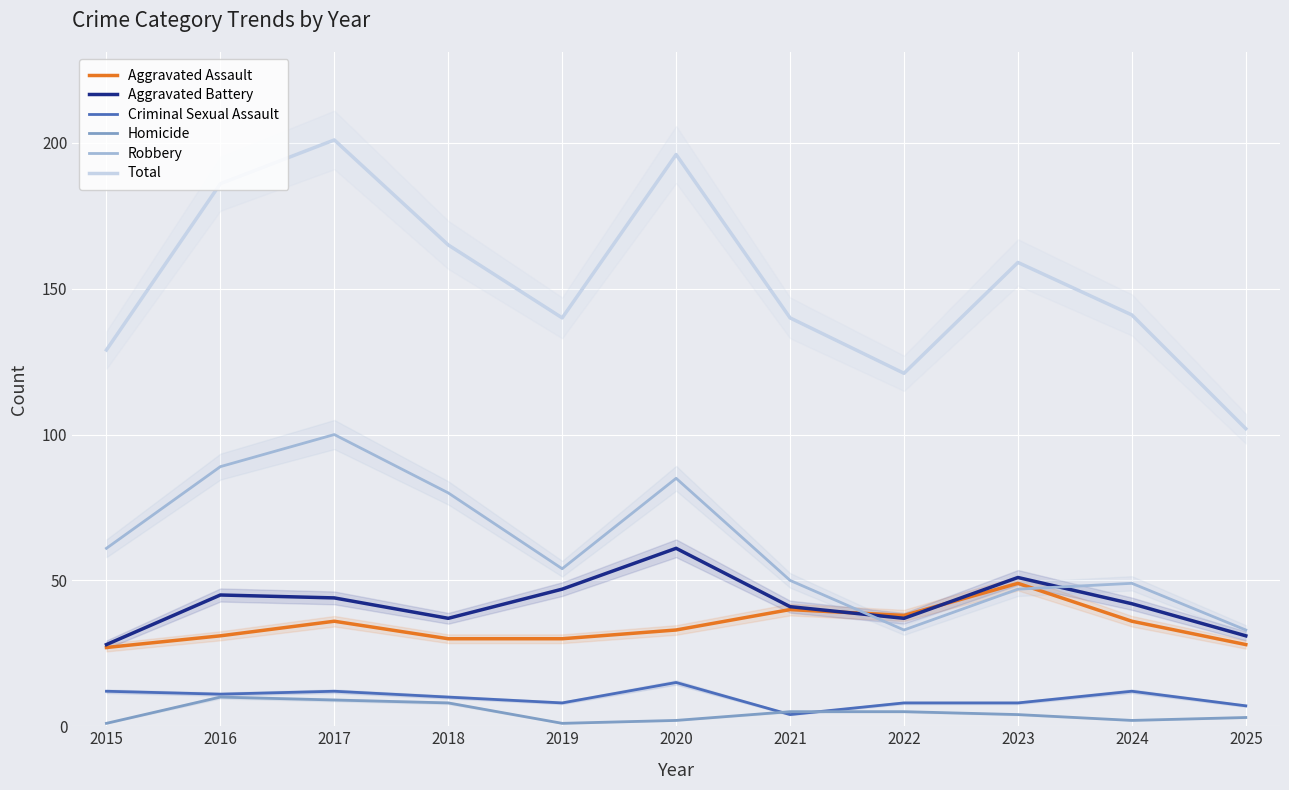

What is the difference between the maximum and minimum values in the Robbery series?

67